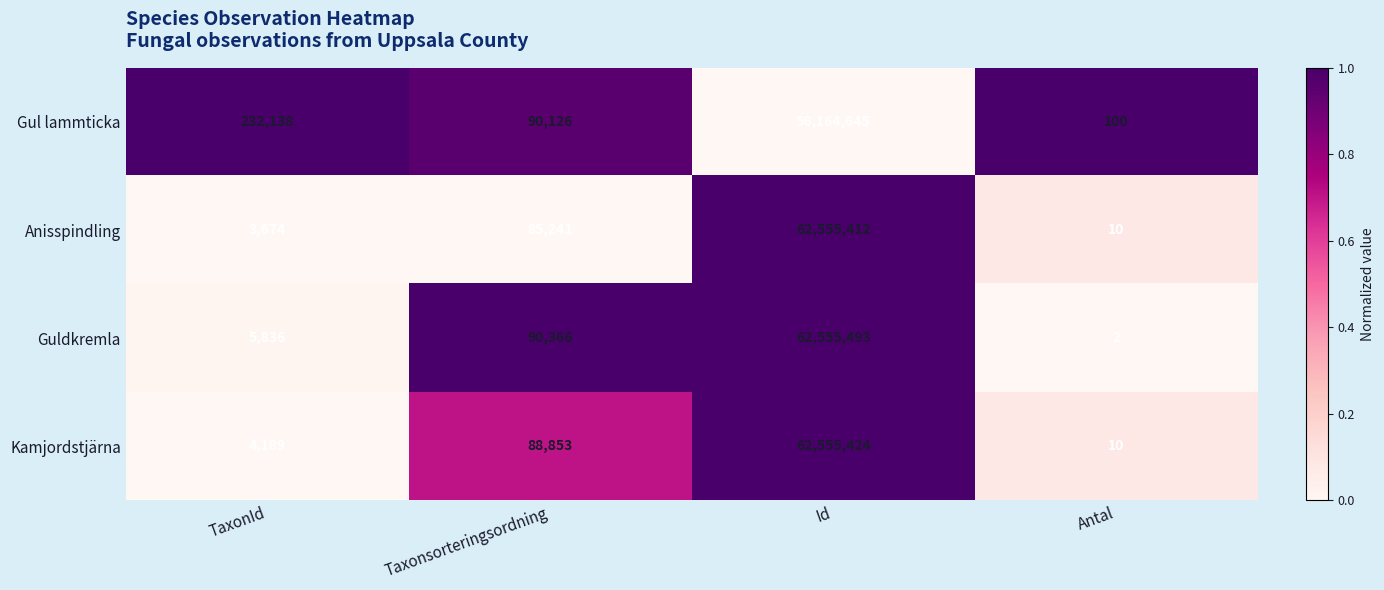

Reading left to right, extract all data points from this chart.

Gul lammticka: 232138	90126	56164645	100
Anisspindling: 3674	85241	62555412	10
Guldkremla: 5836	90366	62555493	2
Kamjordstjärna: 4189	88853	62555424	10